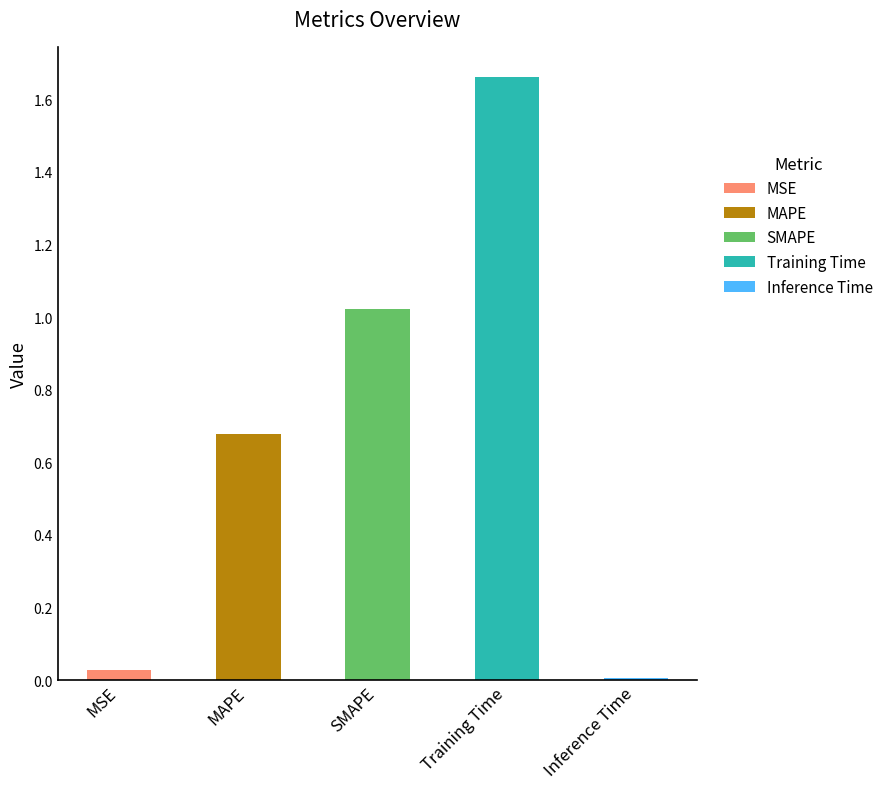

Reading left to right, transcribe all the data shown in this chart.

0.0	0.7	1.0	1.7	0.0